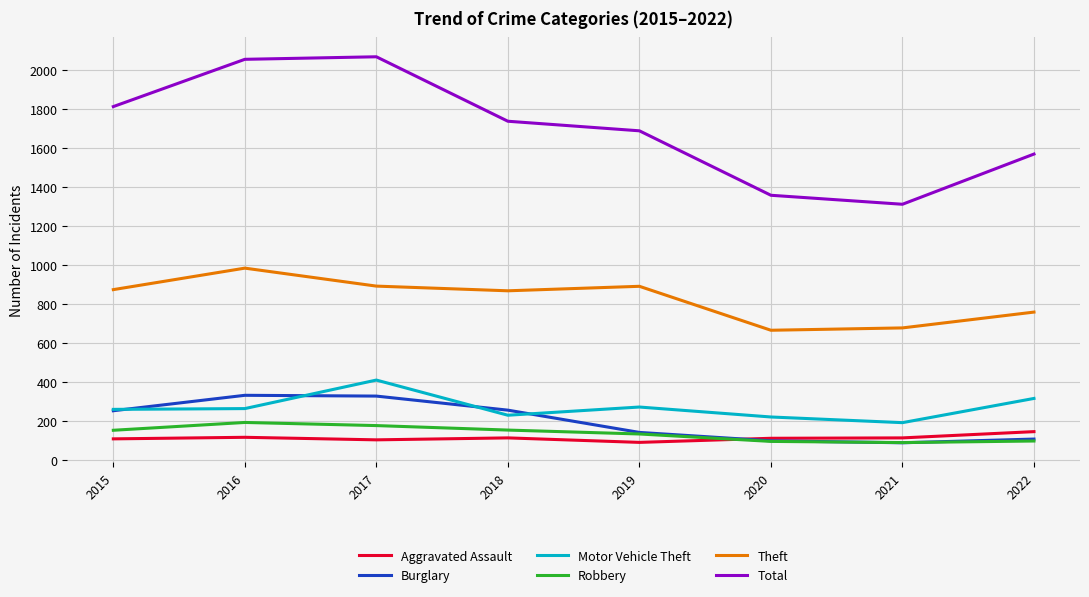

True or false: Motor Vehicle Theft and Theft intersect in this chart.

False